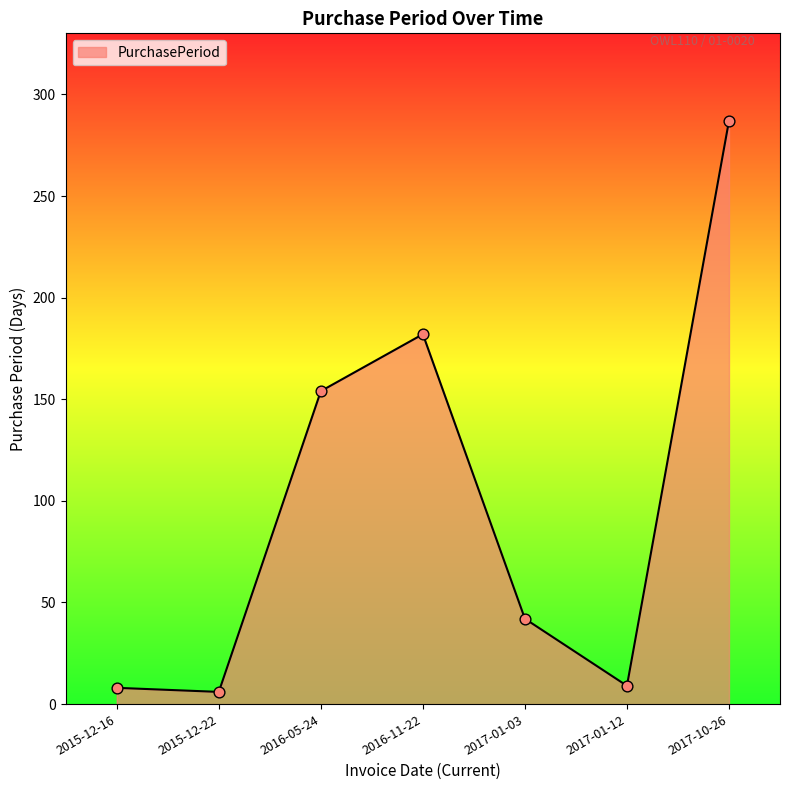

What is the ratio of the value at 2015-12-16 to the value at 2016-05-24?

0.1